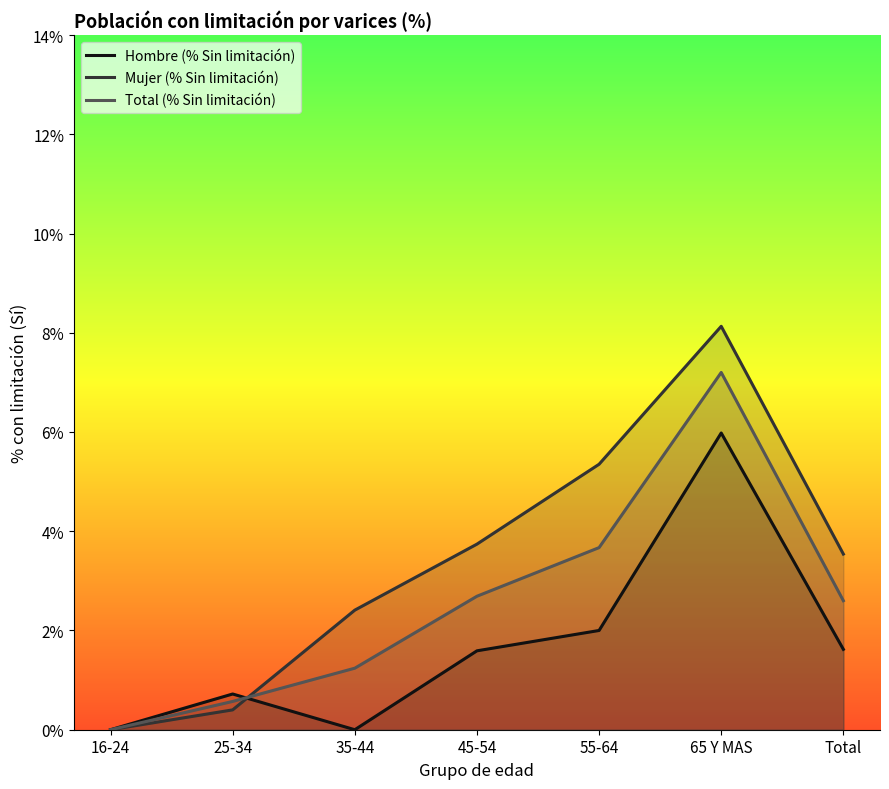

Which series changed the most between 35-44 and 55-64?

Mujer (% Sin limitación)